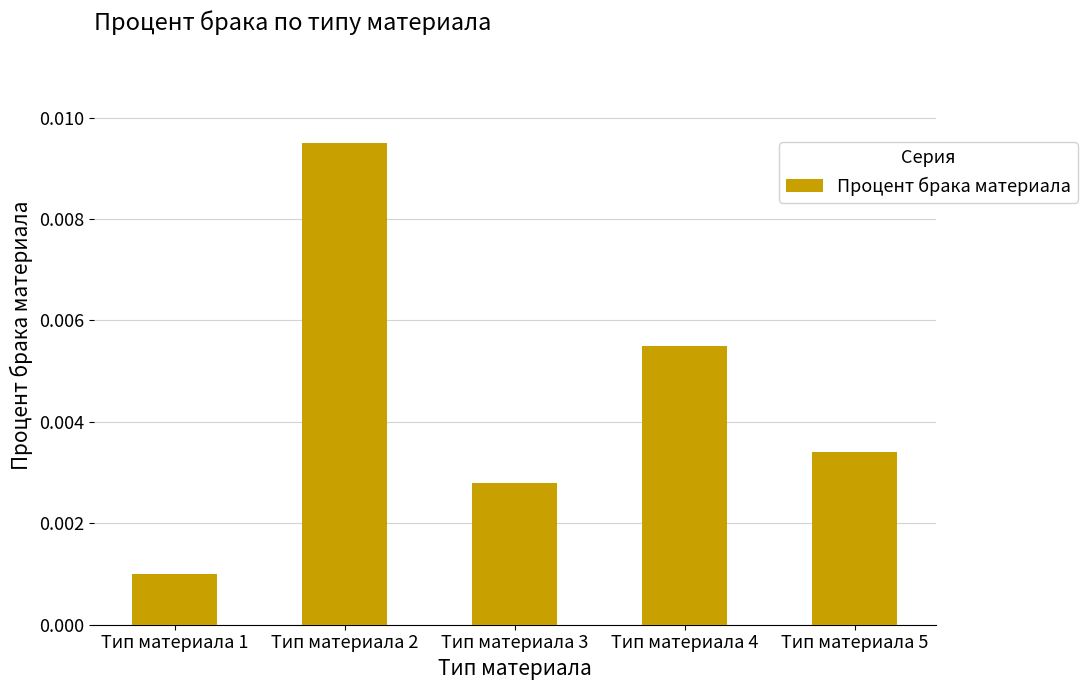

Are the bars grouped side by side (vs. stacked)?

No